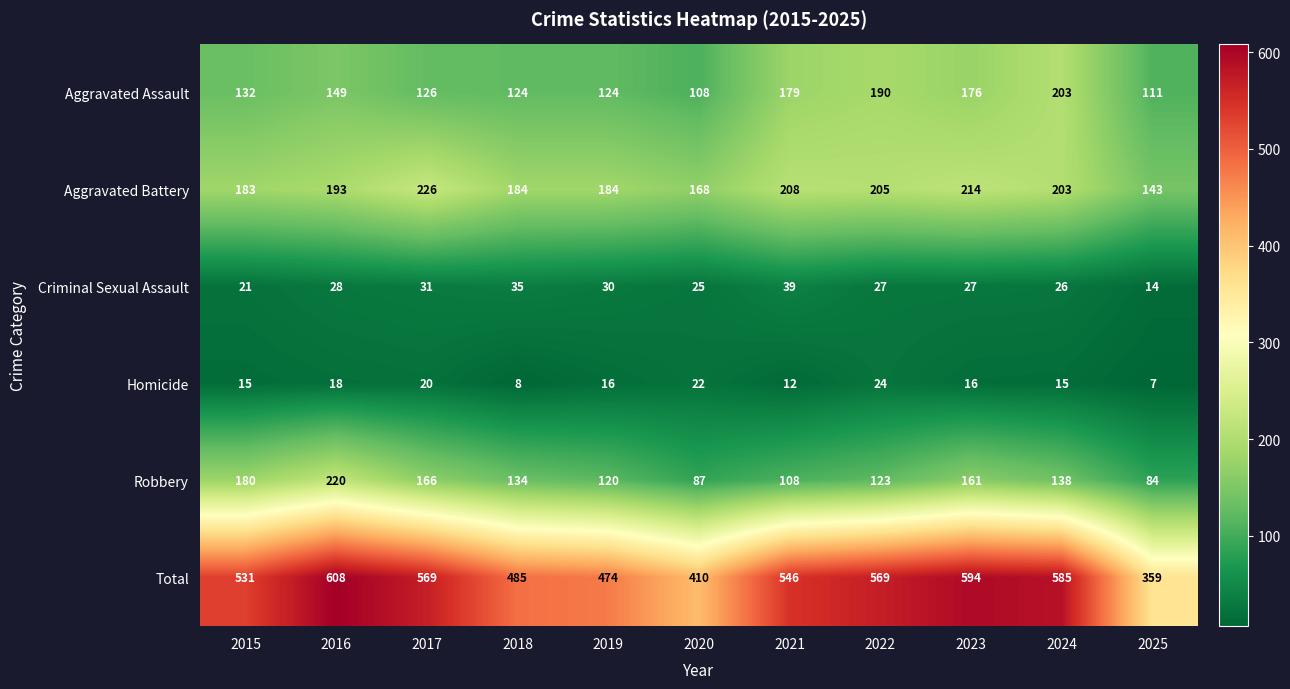

At which category does the chart reach its peak across all series?

2016